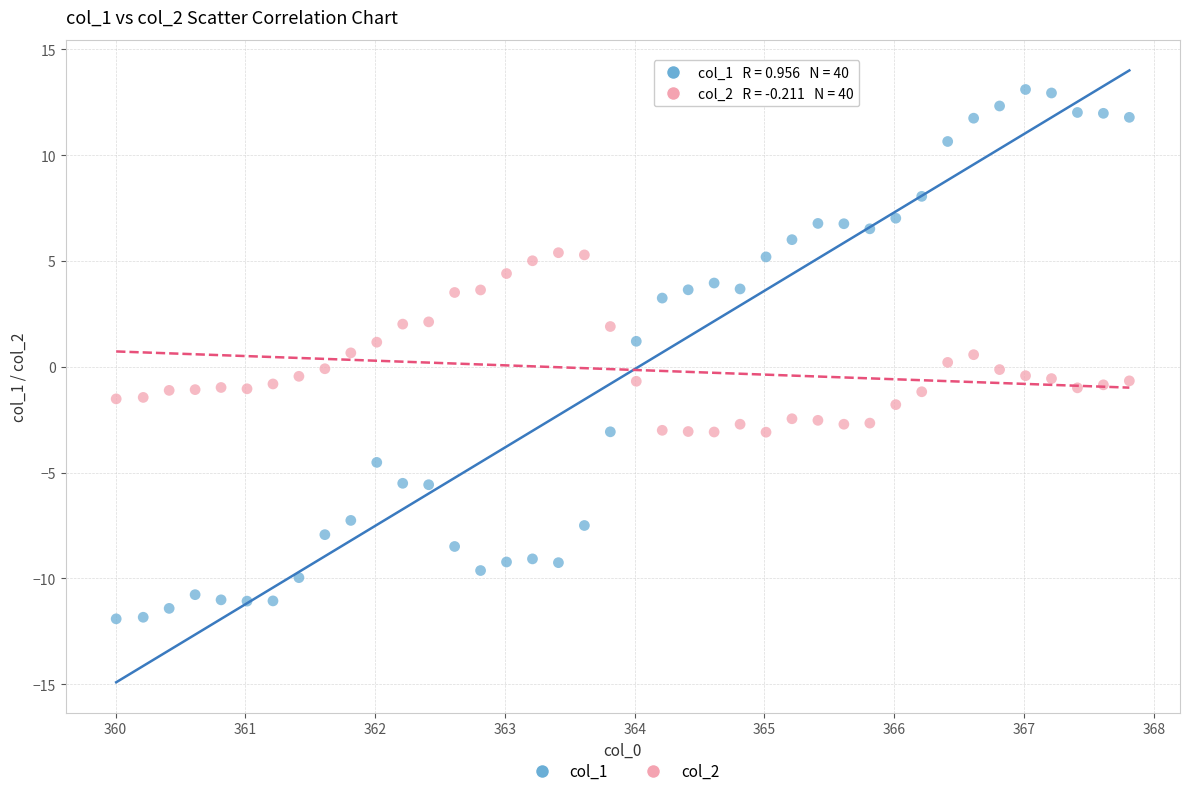

Across all data points, what is the range of Y values (max minus min)?

25.0